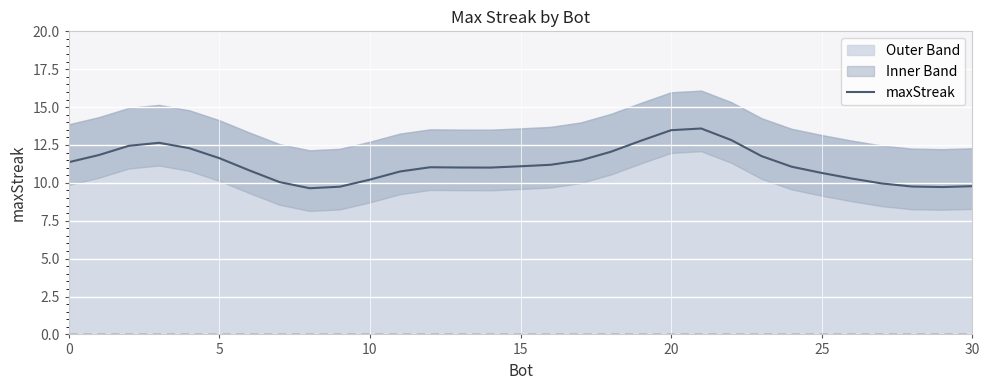

The chart shows a value of 13.9 at 10. True or false?

False